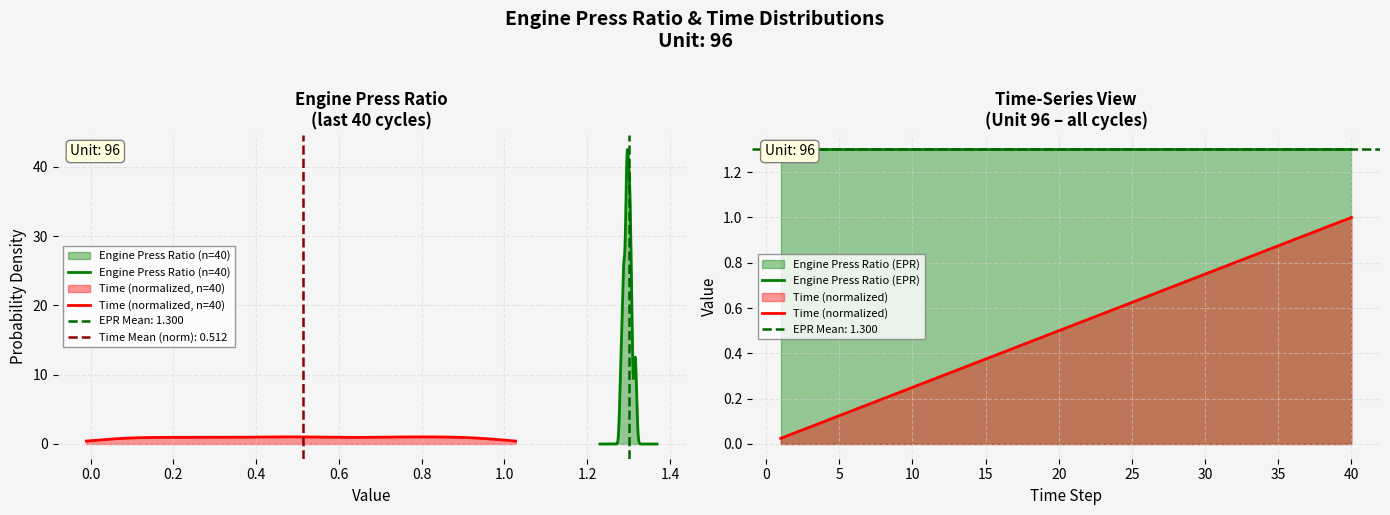

Is it true that the value at 27 is 0.7?

True